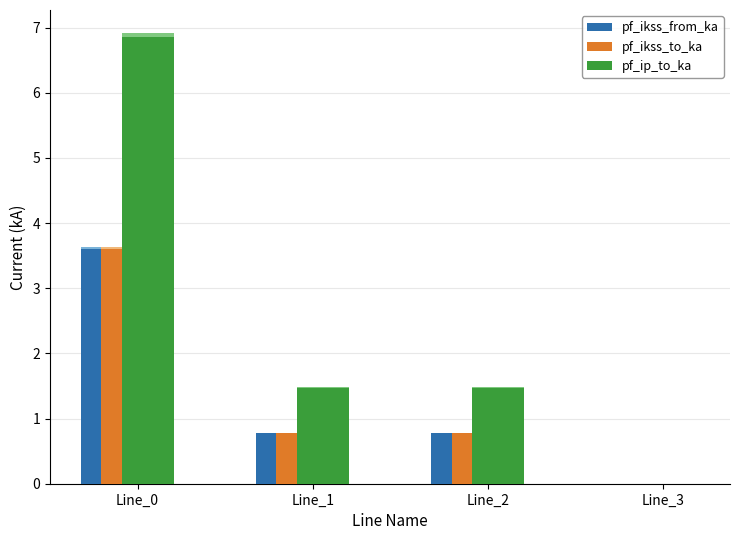

Reading left to right, extract all data points from this chart.

pf_ikss_from_ka: Line_0=3.6	Line_1=0.8	Line_2=0.8	Line_3=0.0
pf_ikss_to_ka: Line_0=3.6	Line_1=0.8	Line_2=0.8	Line_3=0.0
pf_ip_to_ka: Line_0=6.9	Line_1=1.5	Line_2=1.5	Line_3=0.0